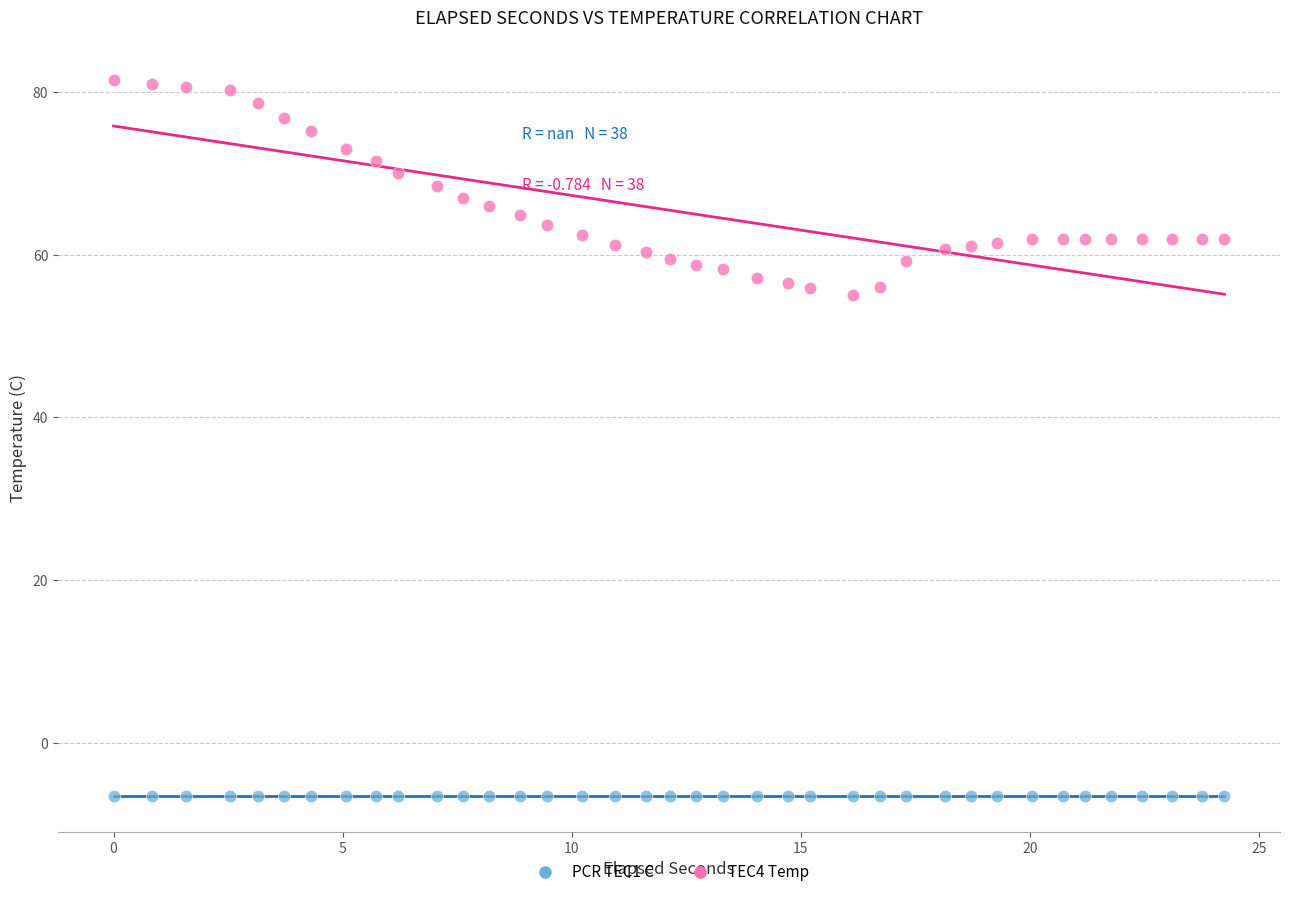

Which series contains the lowest Y value?

PCR TEC1 C